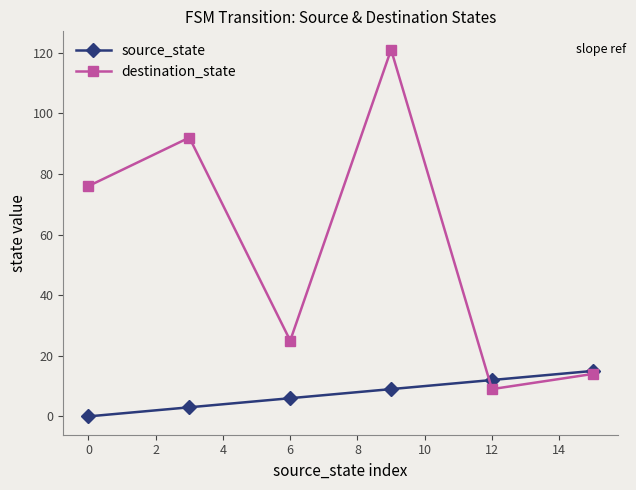

Which series has the largest total across all categories?

destination_state